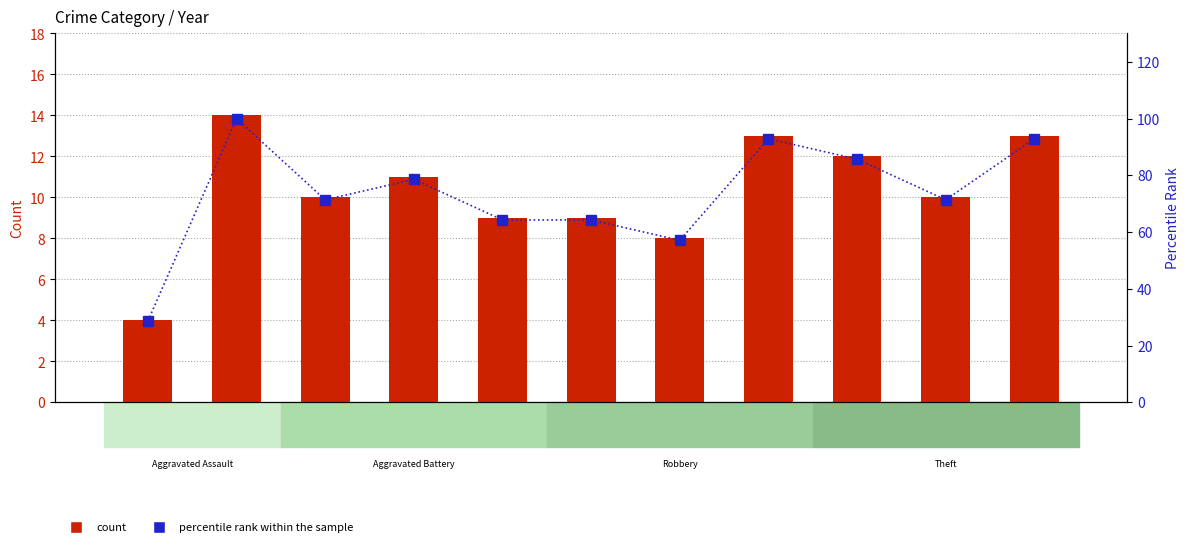

Reading left to right, transcribe all the data shown in this chart.

Total (count): 4.0	14.0	10.0	11.0	9.0	9.0	8.0	13.0	12.0	10.0	13.0
percentile rank within the sample: 28.6	100.0	71.4	78.6	64.3	64.3	57.1	92.9	85.7	71.4	92.9